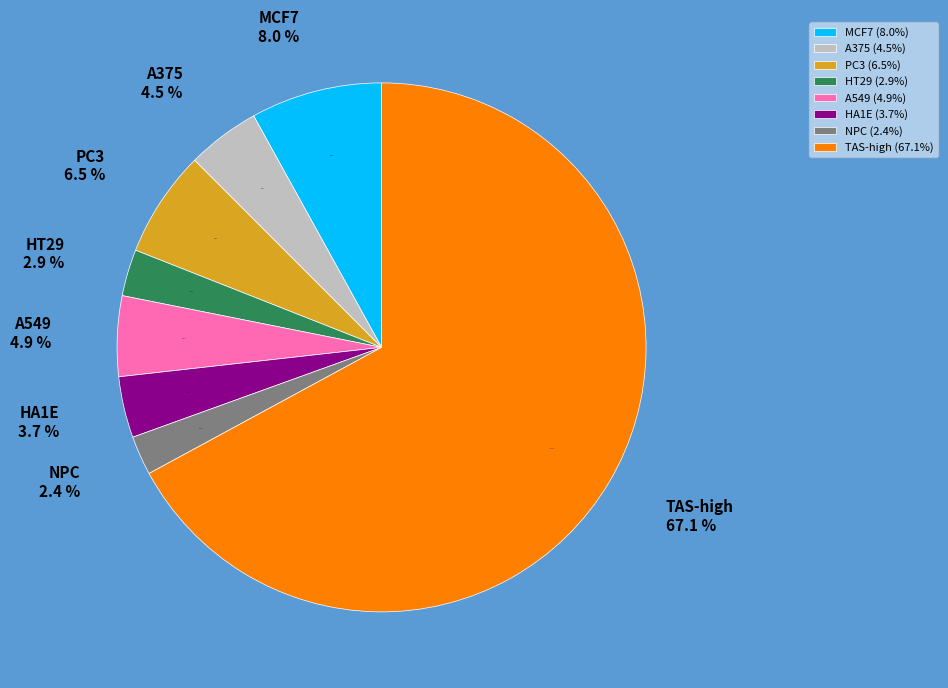

What is the ratio of the value at A375 to the value at HA1E?

1.2